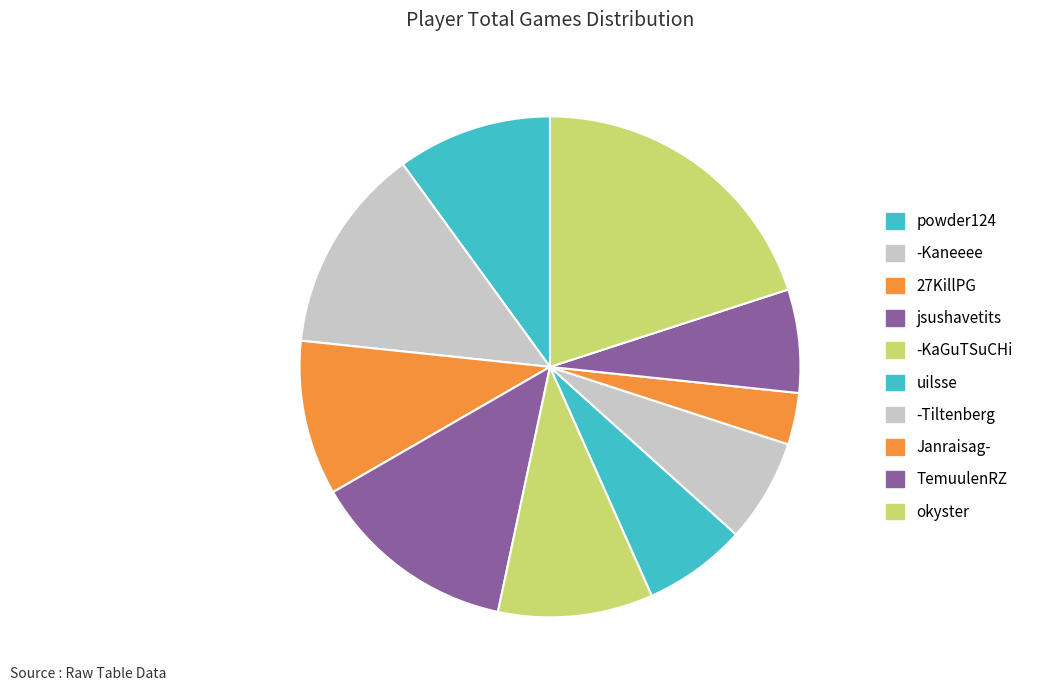

Count the number of slices in the pie.

10